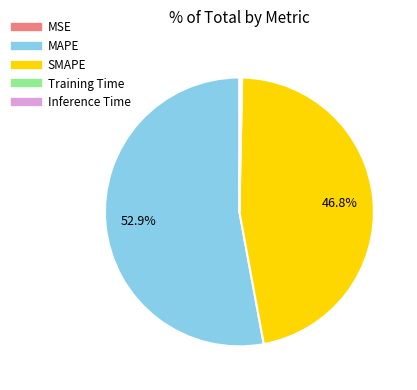

How much of the chart is everything except SMAPE?

53.2%